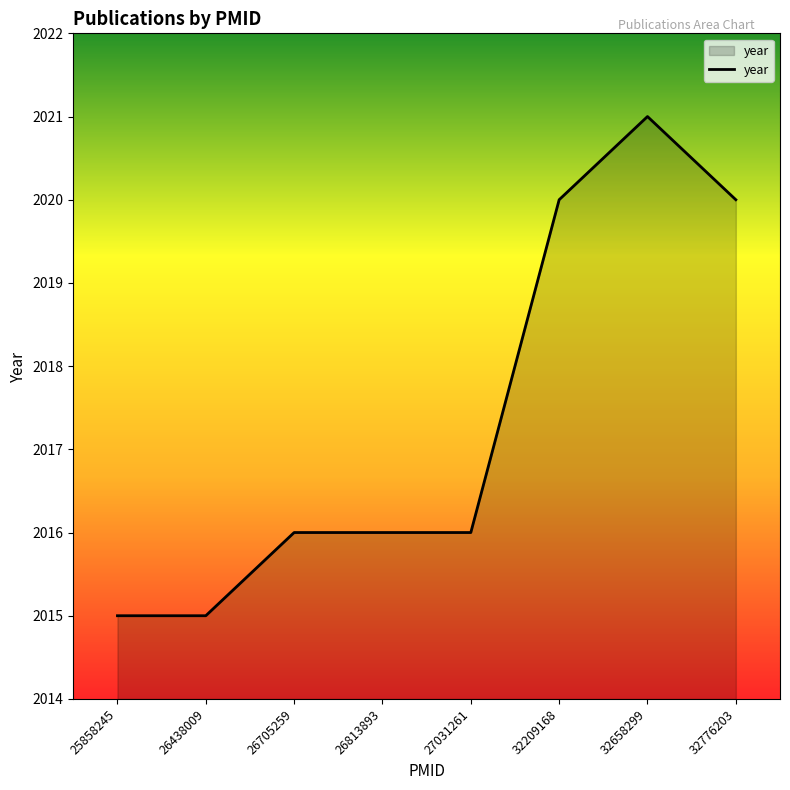

How many categories are shown in the chart?

8